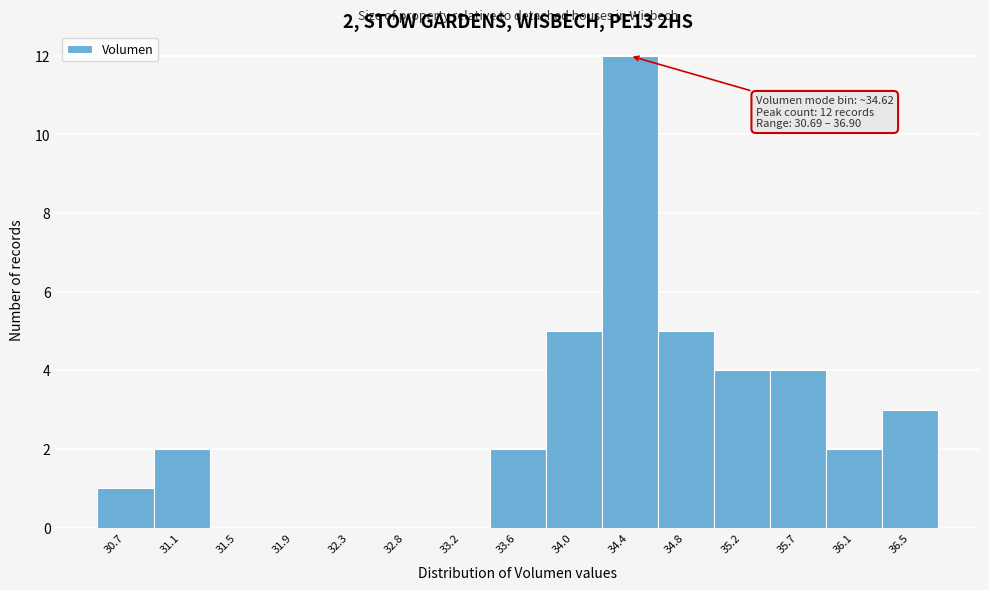

Reading right to left, what are all the values shown in this chart?

36.5=3	36.1=2	35.7=4	35.2=4	34.8=5	34.4=12	34.0=5	33.6=2	33.2=0	32.8=0	32.3=0	31.9=0	31.5=0	31.1=2	30.7=1